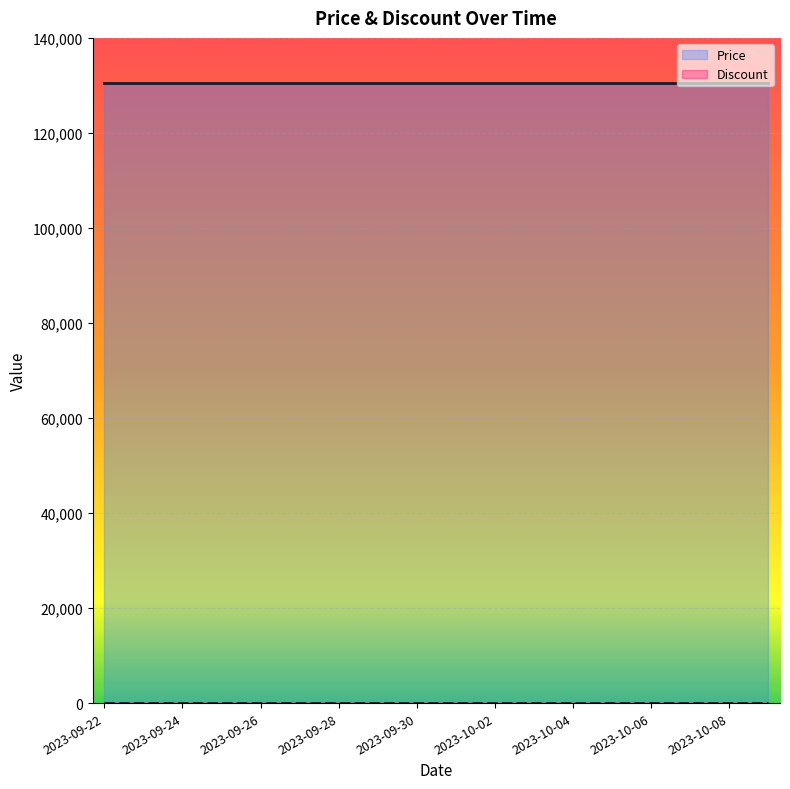

Reading left to right, transcribe all the data shown in this chart.

Price: 2023-09-22=130500	2023-09-23=130500	2023-09-24=130500	2023-09-25=130500	2023-09-26=130500	2023-09-27=130500	2023-09-28=130500	2023-09-29=130500	2023-09-30=130500	2023-10-01=130500	2023-10-02=130500	2023-10-03=130500	2023-10-04=130500	2023-10-05=130500	2023-10-06=130500	2023-10-07=130500	2023-10-08=130500	2023-10-09=130500
Discount: 2023-09-22=0	2023-09-23=0	2023-09-24=0	2023-09-25=0	2023-09-26=0	2023-09-27=0	2023-09-28=0	2023-09-29=0	2023-09-30=0	2023-10-01=0	2023-10-02=0	2023-10-03=0	2023-10-04=0	2023-10-05=0	2023-10-06=0	2023-10-07=0	2023-10-08=0	2023-10-09=0